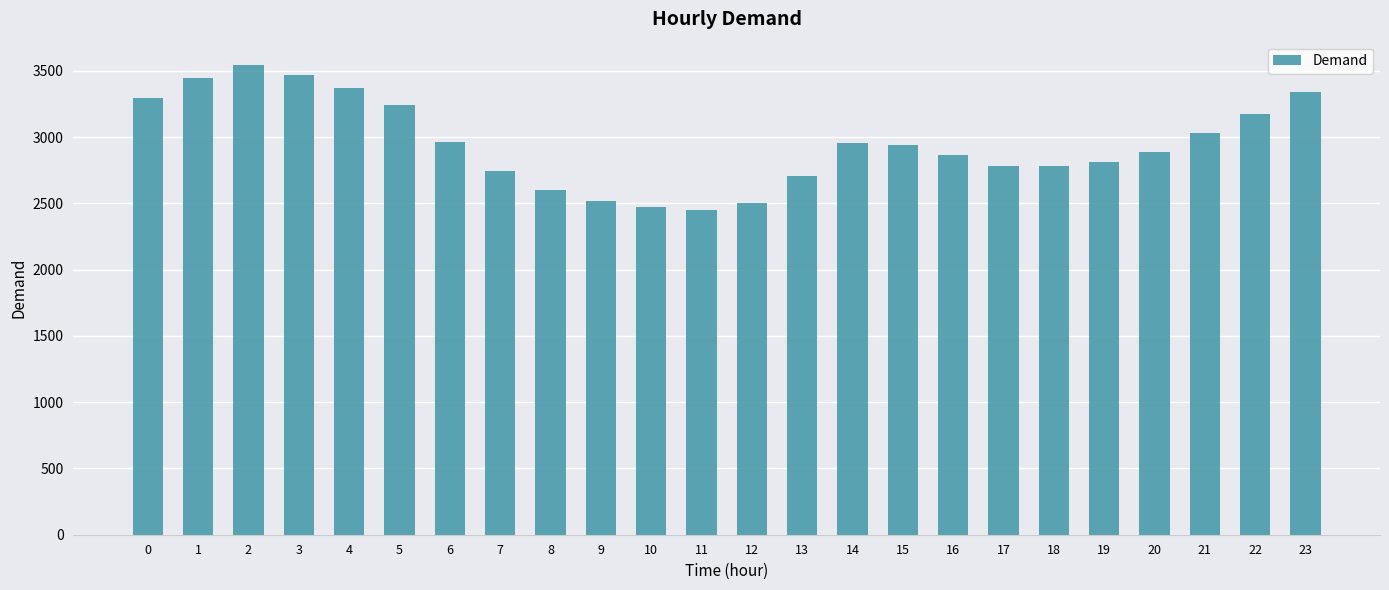

Read the value at 9.

2519